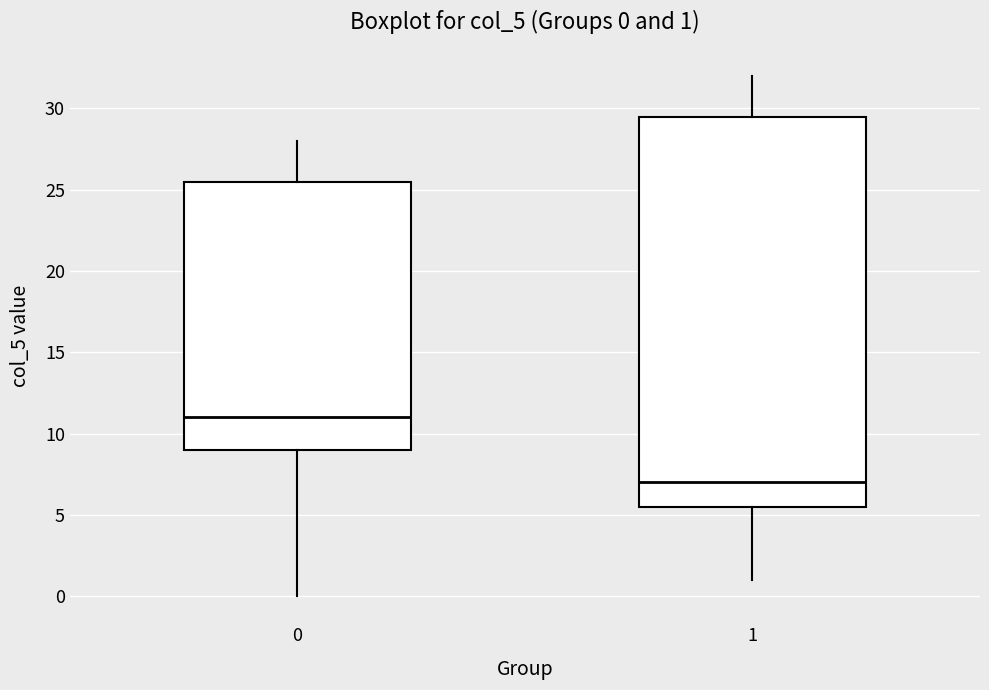

Which box's median line is the lowest?

1